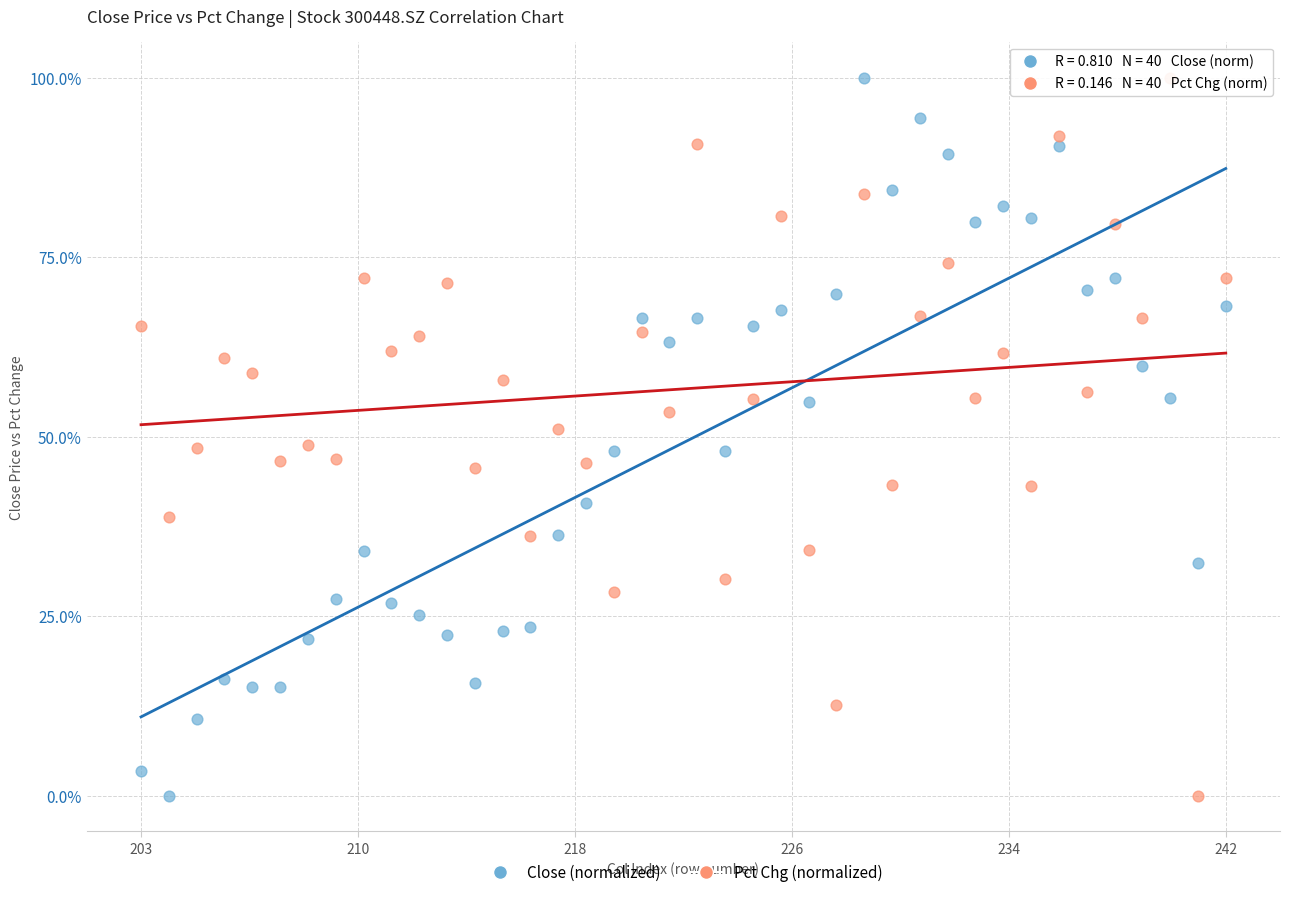

Across all data points, what is the range of Y values (max minus min)?

100.0